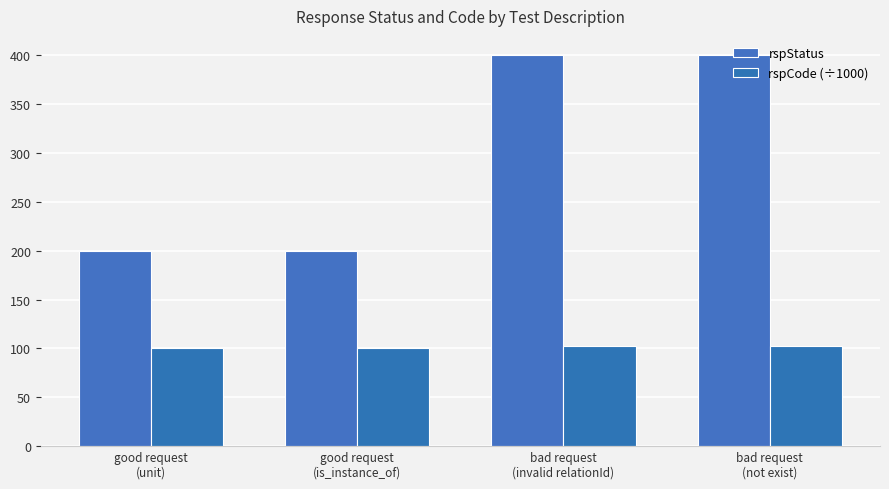

What is the difference between the rspCode (÷1000) values at bad request
(not exist) and good request
(is_instance_of)?

3